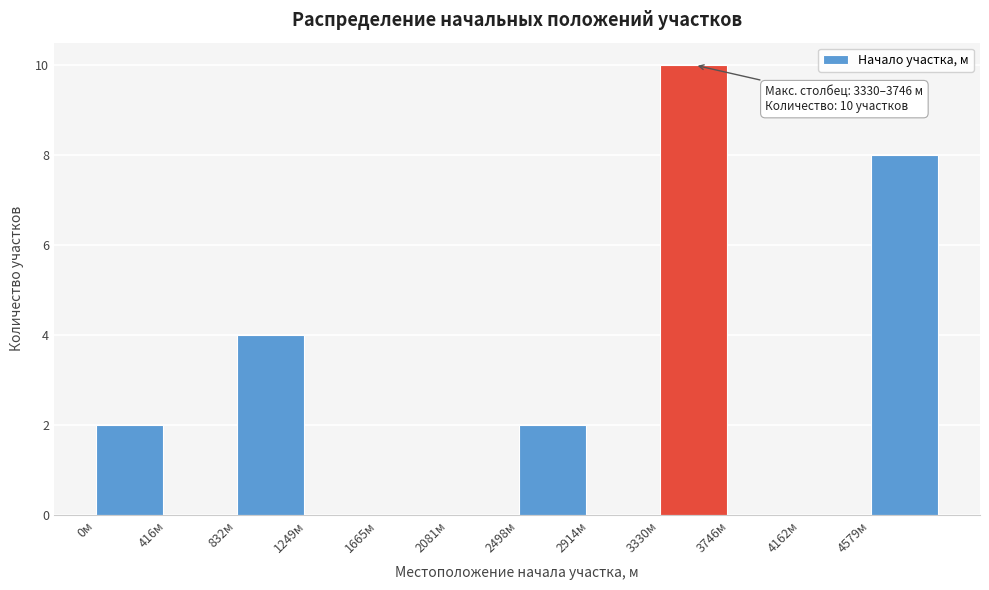

Over which range of the x-axis is the bar tallest?

3350 to 3750